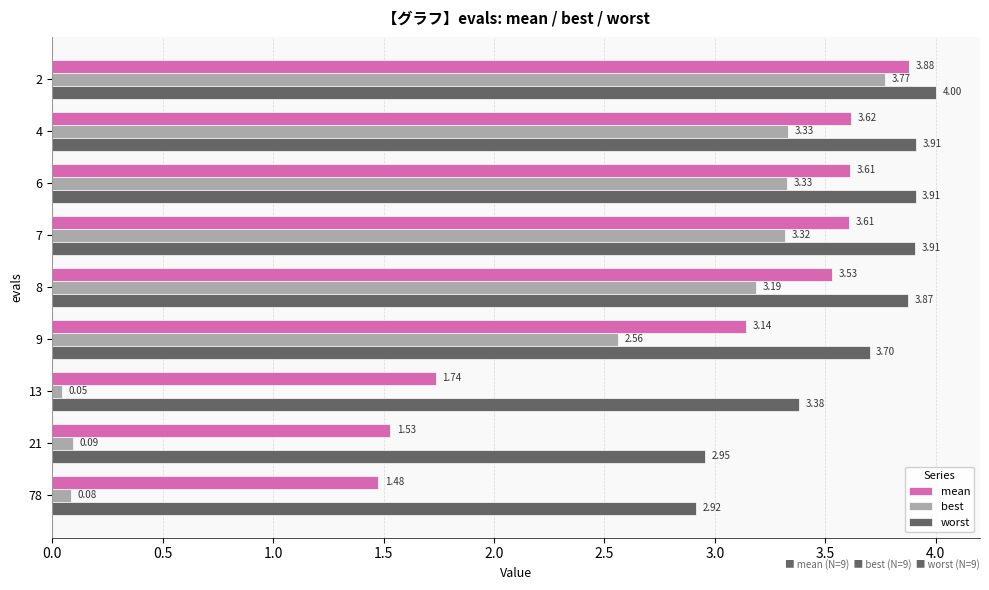

What is the average value of the worst series?

3.6